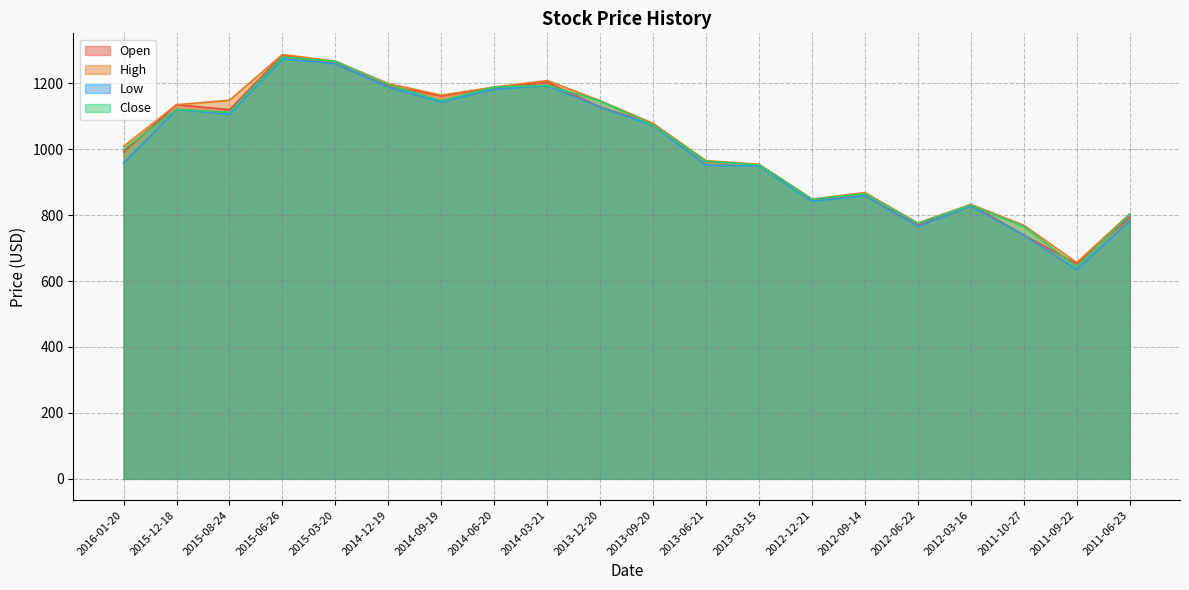

List the labels in order of Close value, smallest first.

2011-09-22, 2011-10-27, 2012-06-22, 2011-06-23, 2012-03-16, 2012-12-21, 2012-09-14, 2013-03-15, 2013-06-21, 2016-01-20, 2013-09-20, 2015-08-24, 2015-12-18, 2013-12-20, 2014-09-19, 2014-06-20, 2014-03-21, 2014-12-19, 2015-03-20, 2015-06-26